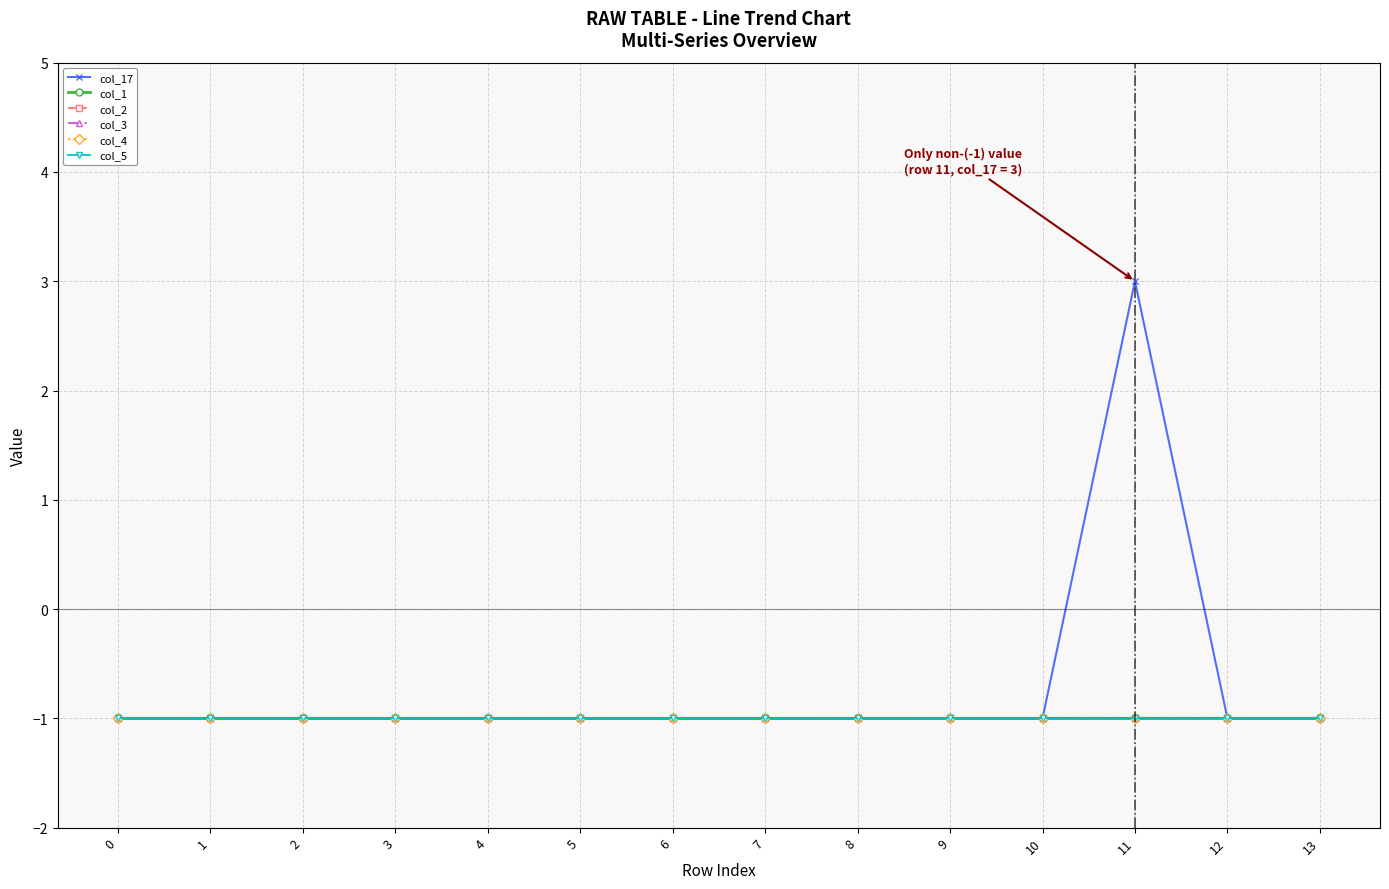

Is this an area chart (filled region under the line)?

No